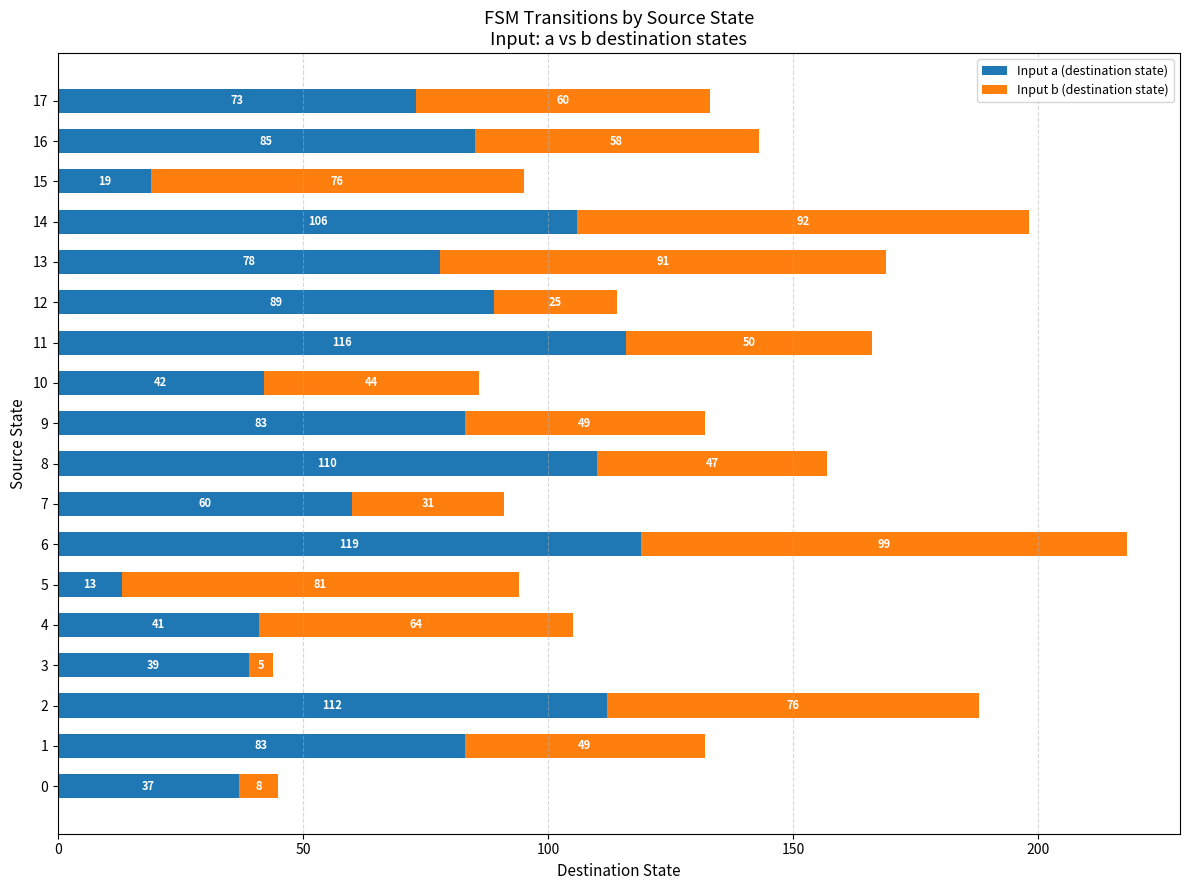

The Input a (destination state) series shows 13 at 5. True or false?

True